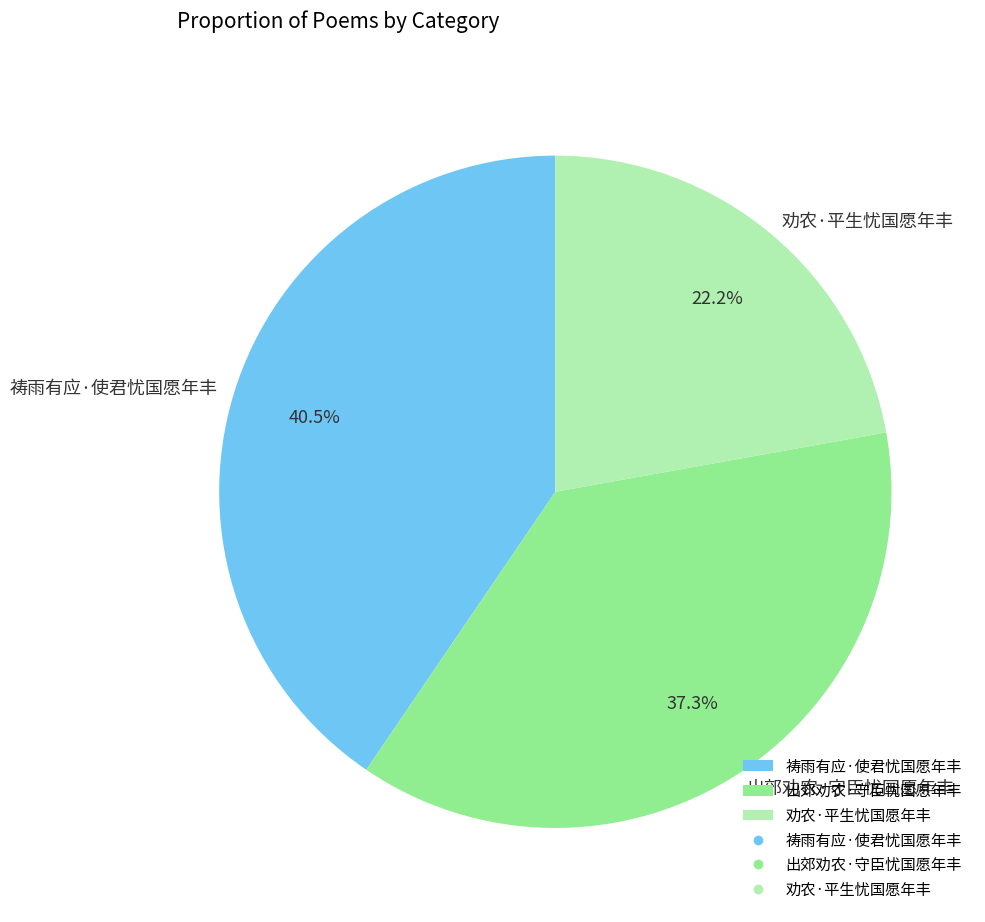

Is the sum of 出郊劝农·守臣忧国愿年丰 and 劝农·平生忧国愿年丰 greater than half?

Yes